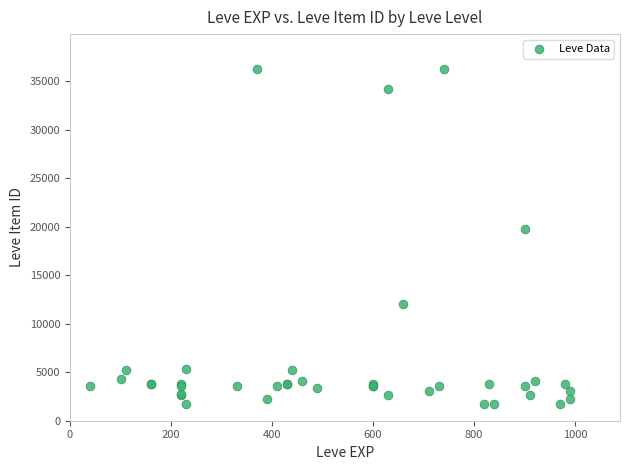

What Y value in the scatter plot is closest to 18967?

19744